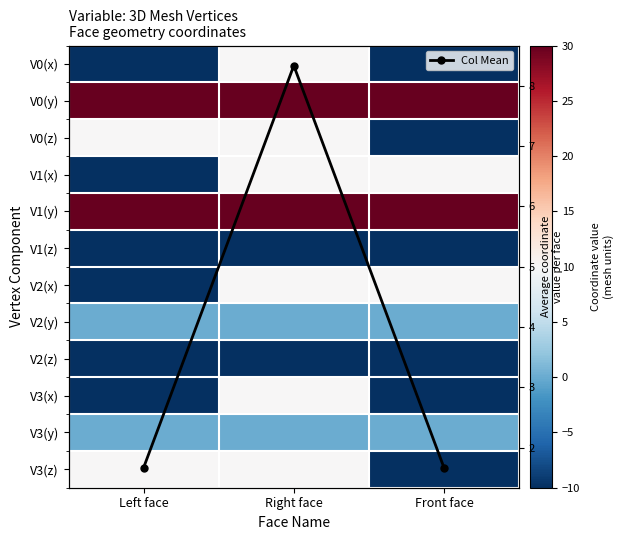

What is the spread (max minus min) of values at Front face?

40.0